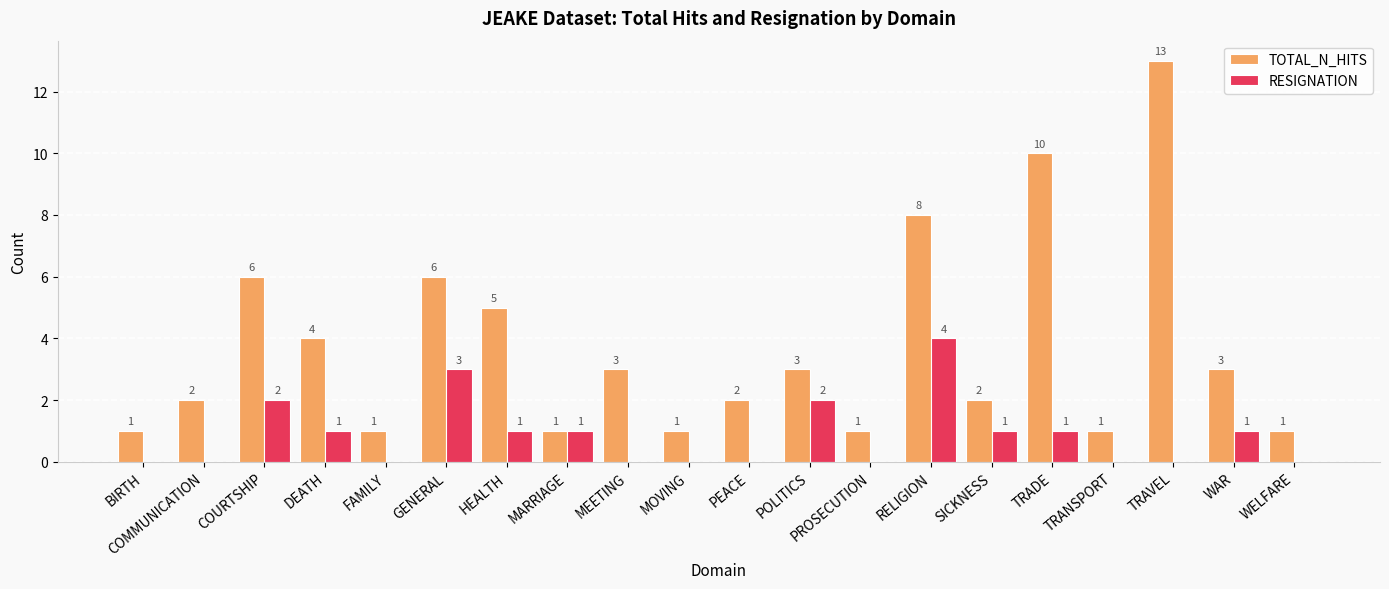

Between COMMUNICATION and RELIGION, which series saw the biggest shift?

TOTAL_N_HITS